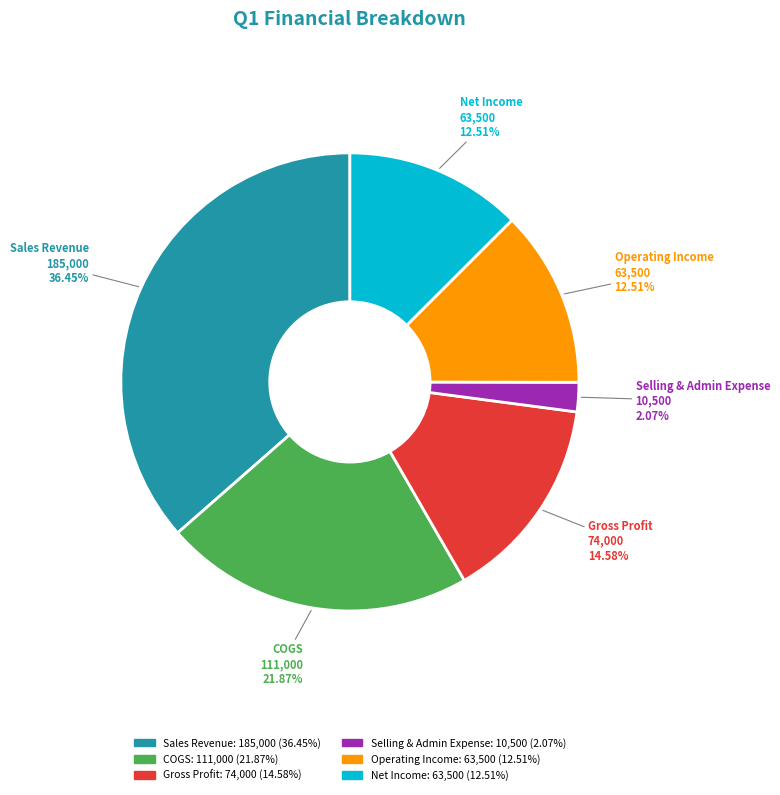

Is there any slice that represents more than half of the pie?

No